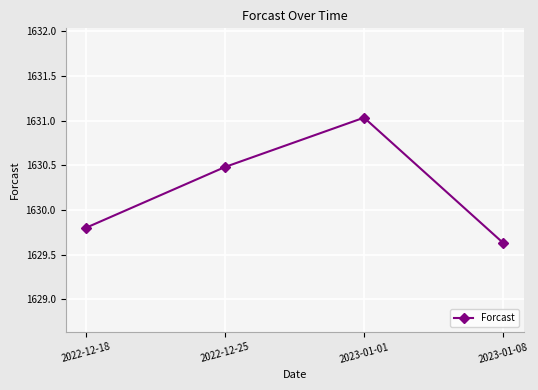

True or false: the data shows 1011.1 at 2022-12-18.

False